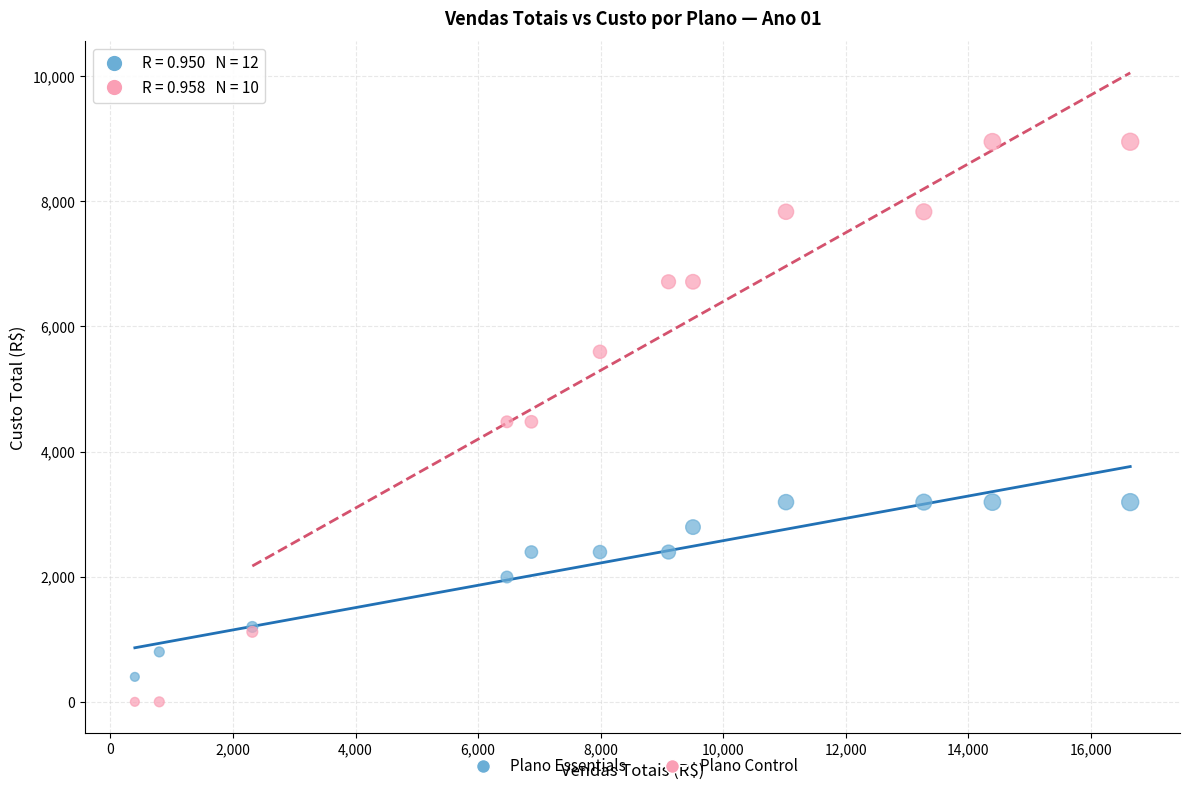

Which series has the widest spread of Y values?

Plano Control